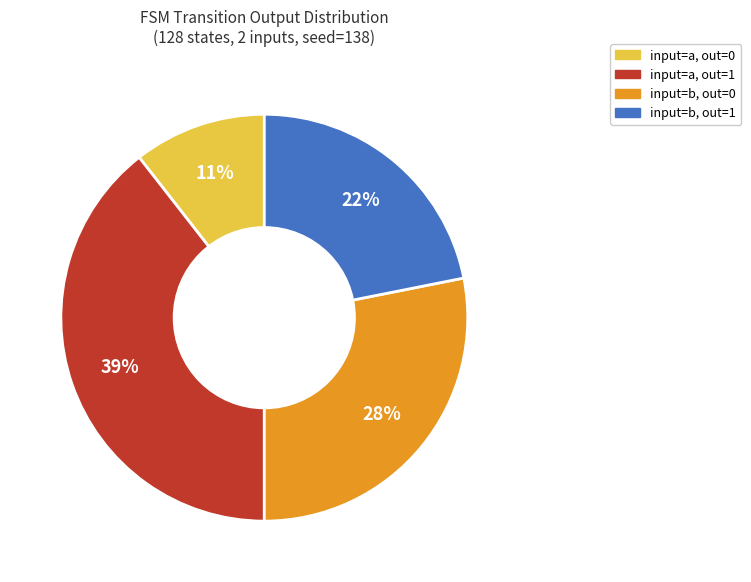

To the nearest percent, what is the average slice percentage?

25%